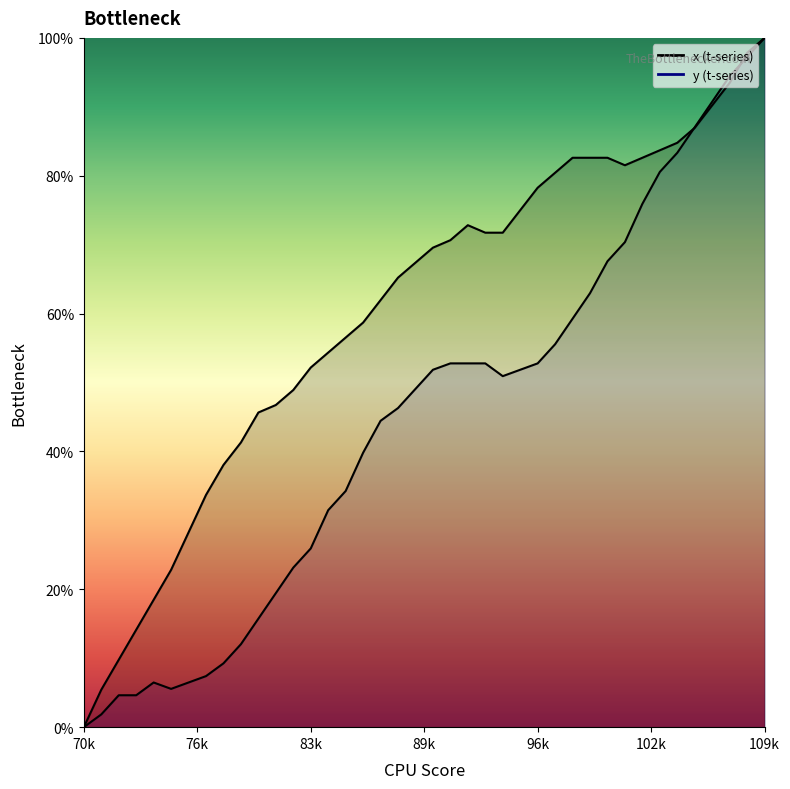

How many series are shown in this chart?

2